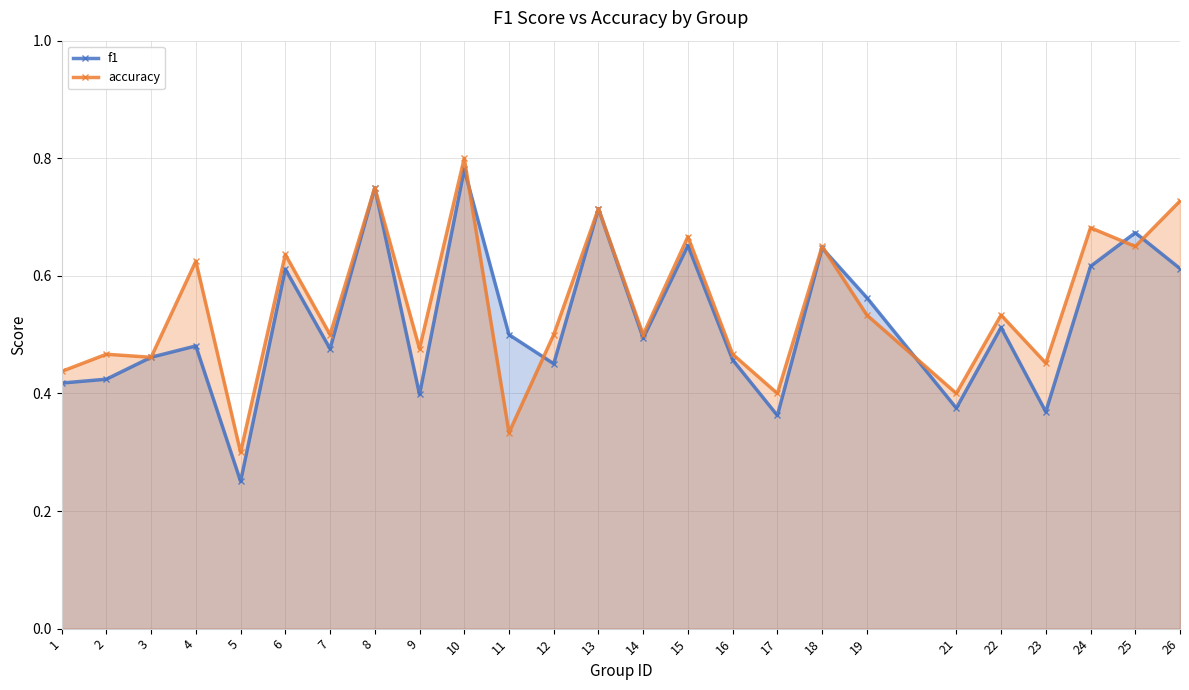

How many intersections are there between accuracy and f1?

6